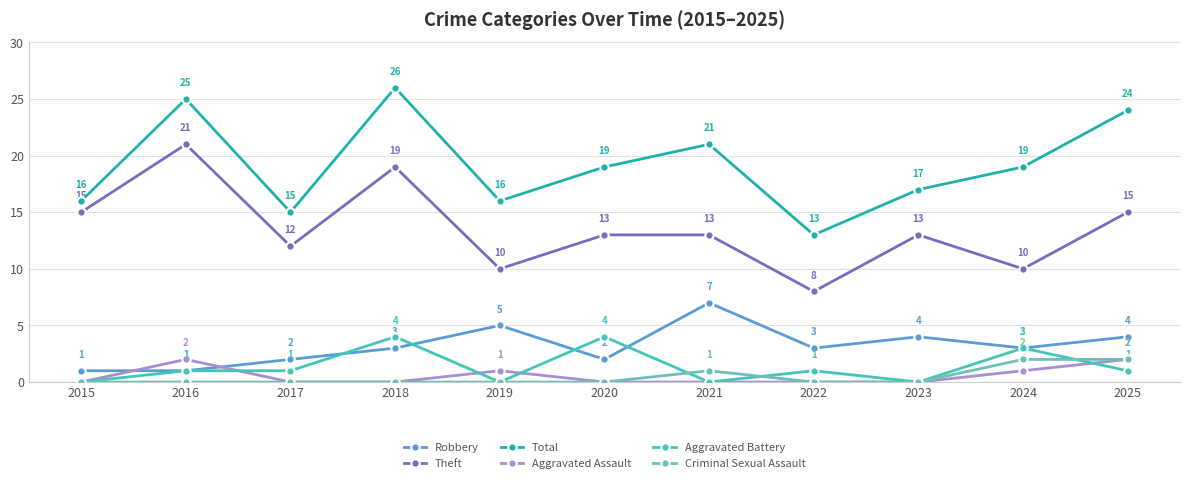

True or false: Total and Theft cross at least once.

False